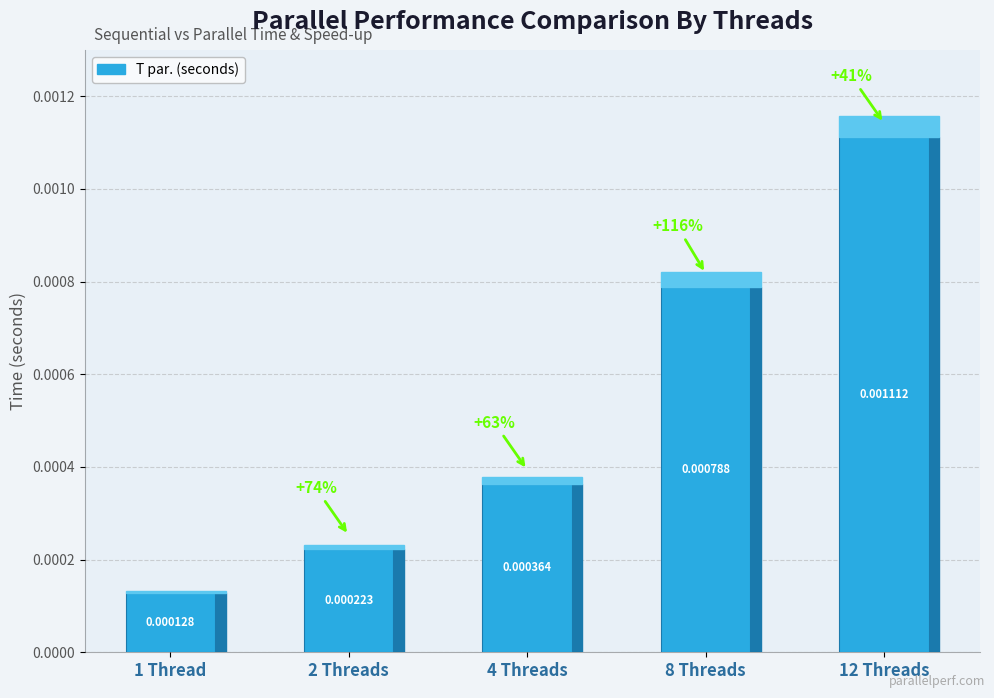

What is the label of the 3rd bar from the right?

4 Threads